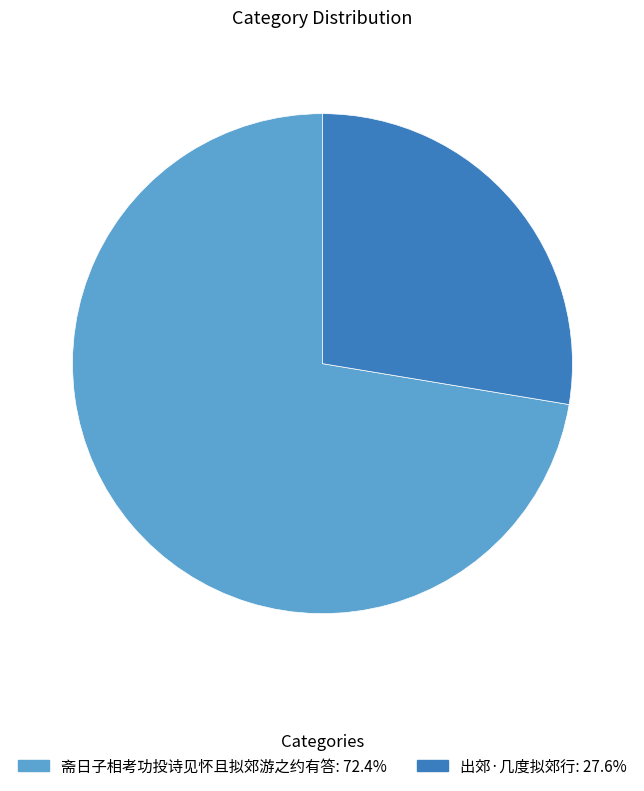

What is the smallest slice in the pie chart?

出郊·几度拟郊行